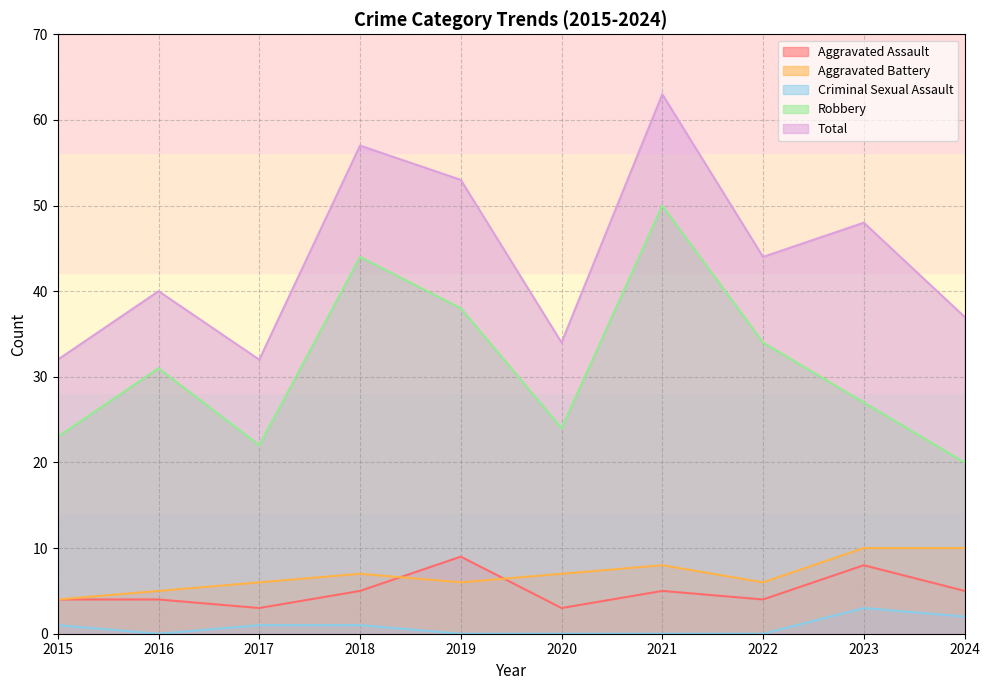

Does the chart have visible grid lines?

Yes